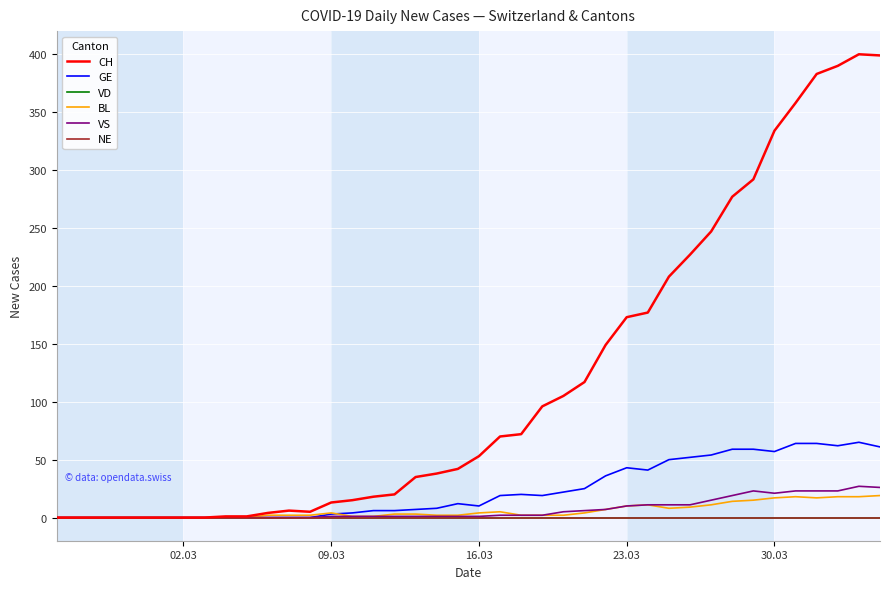

How many interior local valleys does the BL series have?

2